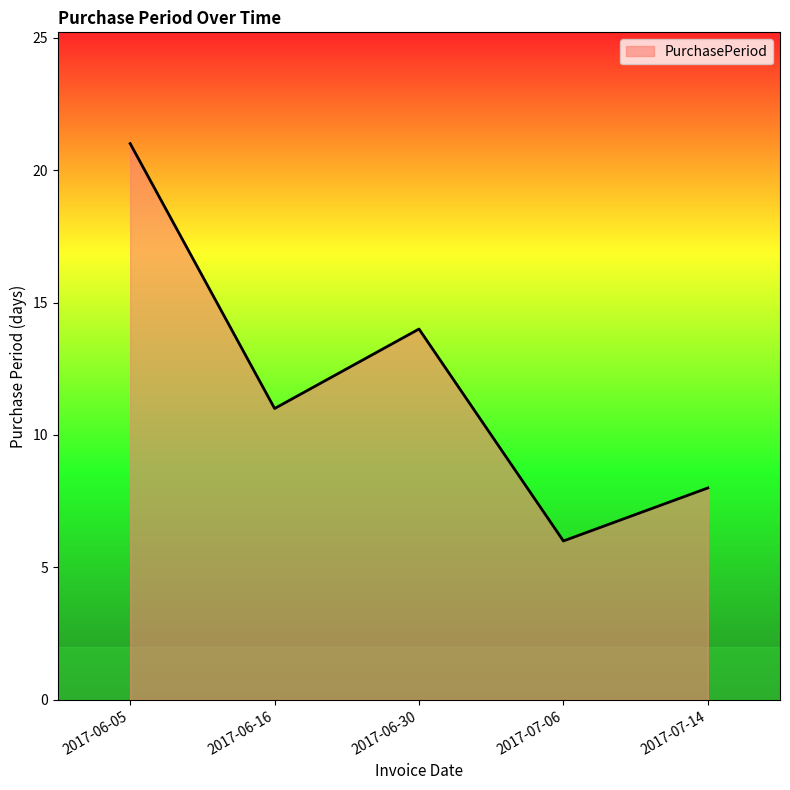

What is the difference between the second highest and minimum values?

8